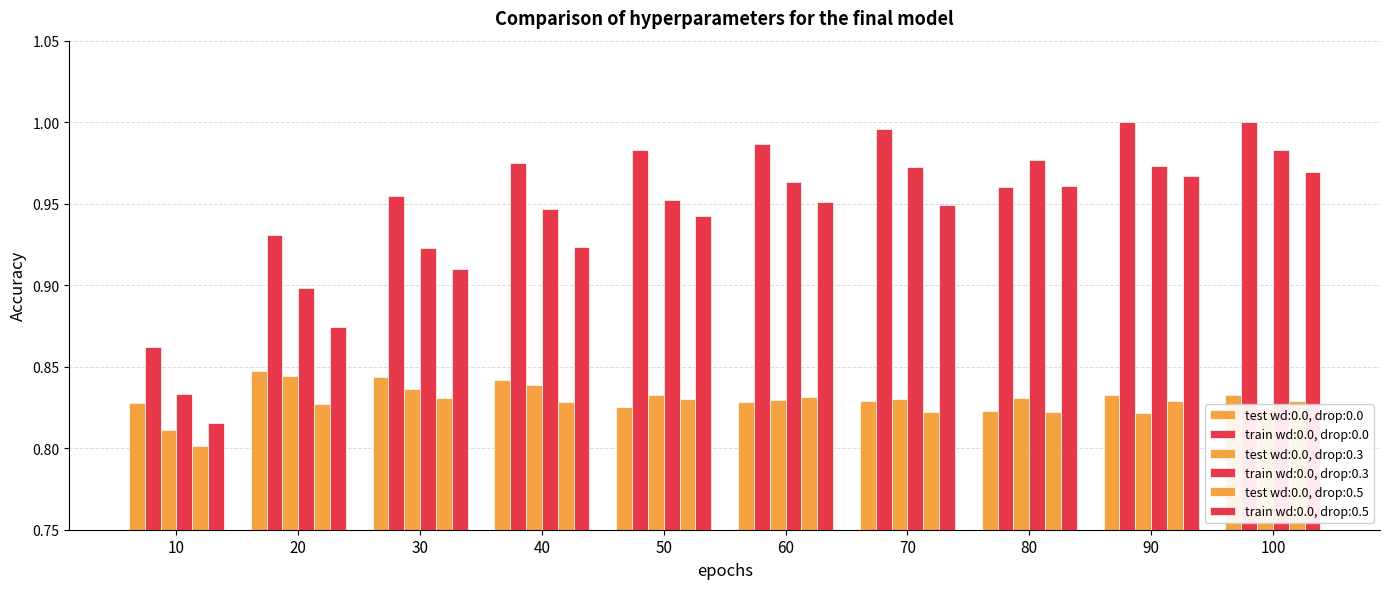

What is the average value of the train wd:0.0, drop:0.3 series?

0.9